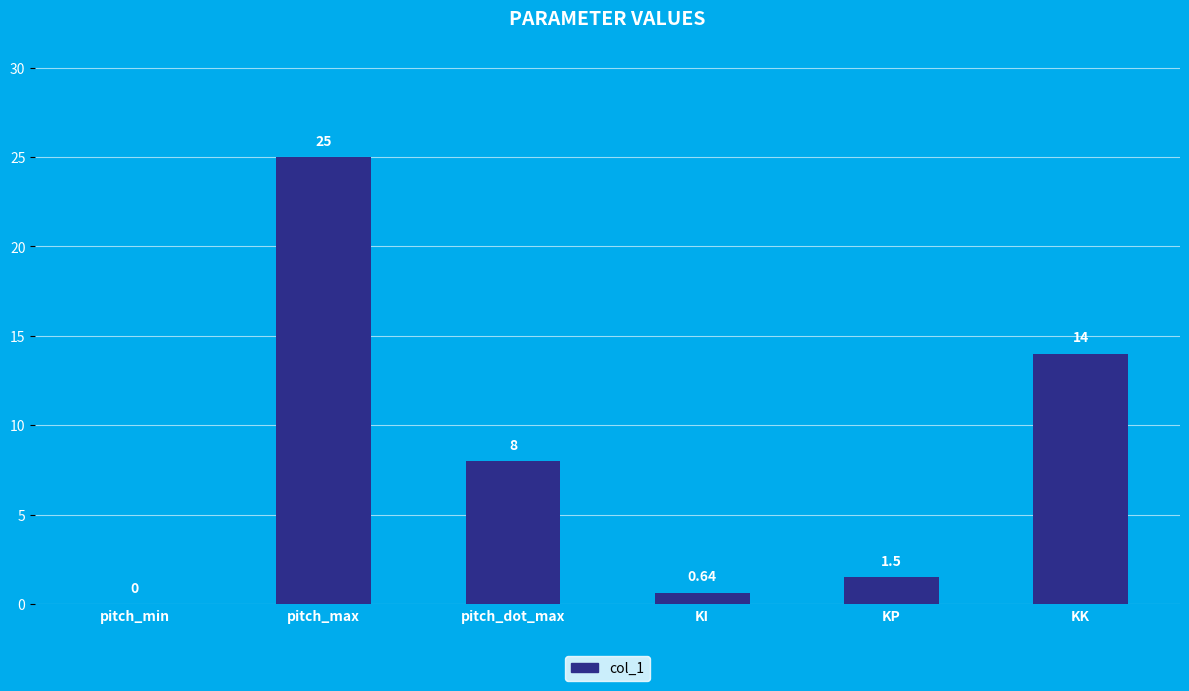

Between pitch_min and KI, which is larger?

KI